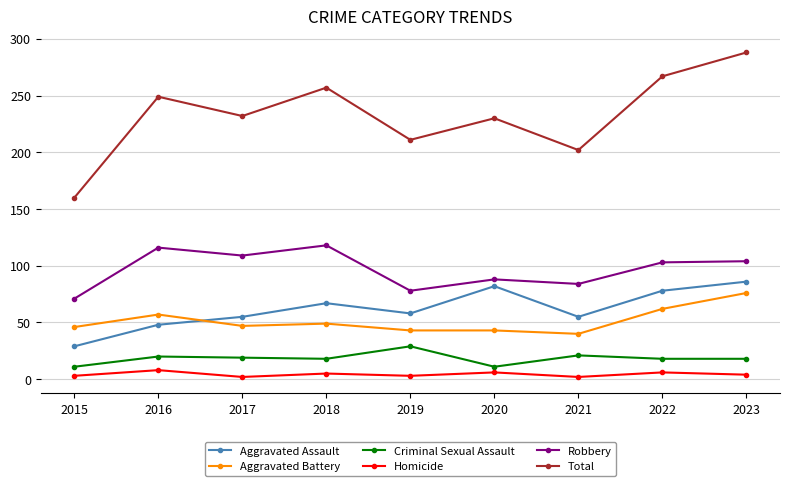

Between 2017 and 2018, which series saw the biggest shift?

Total